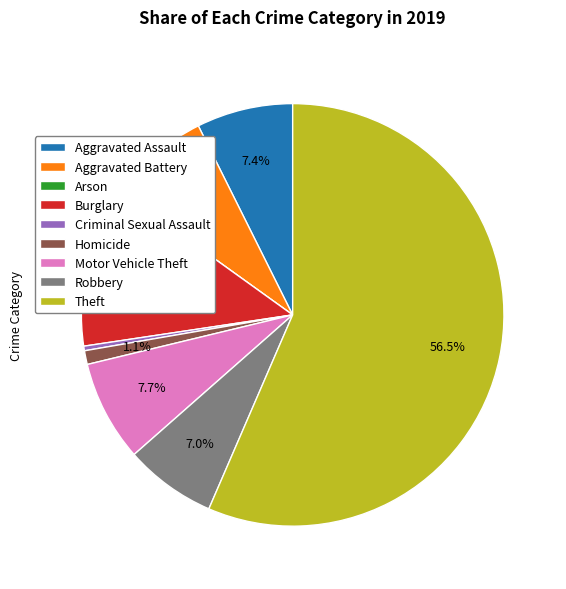

To the nearest percent, what is the difference between the largest and smallest slice percentages?

56%